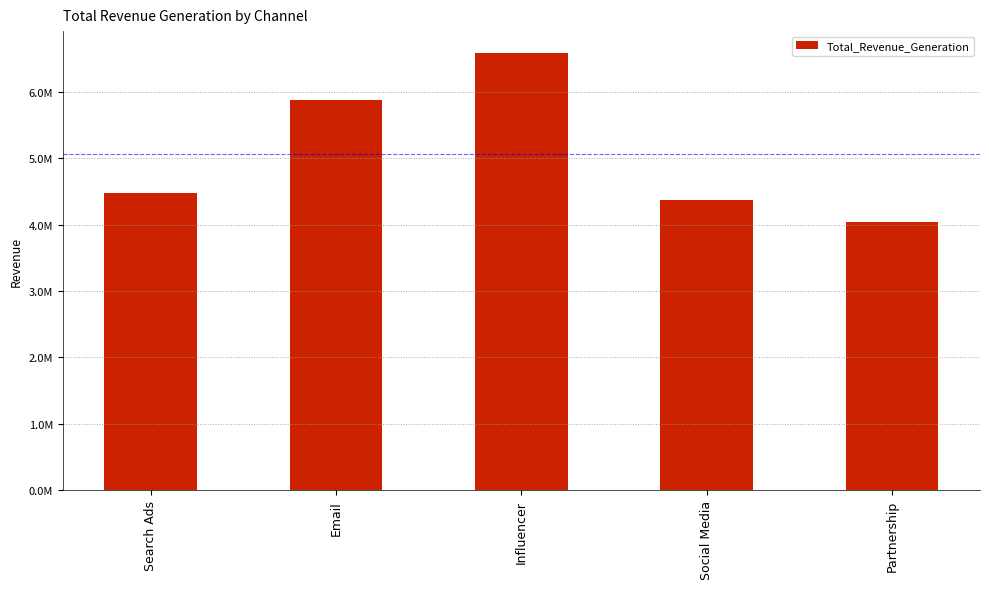

Are the bars horizontal?

No